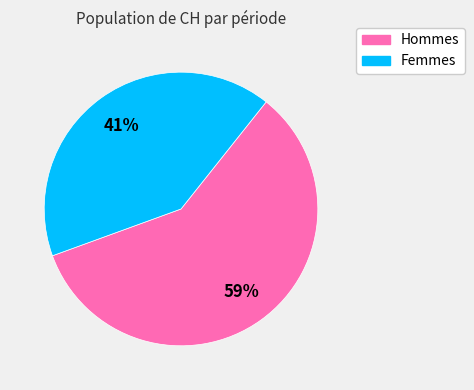

Rank the categories by value from lowest to highest.

Femmes, Hommes